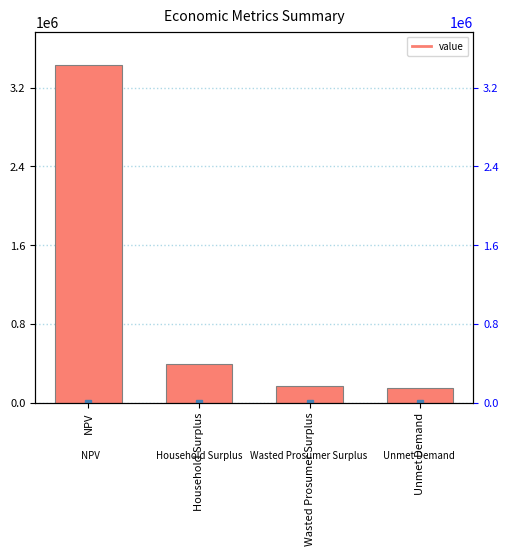

What is the value of the 1st bar from the left?

3424751.6